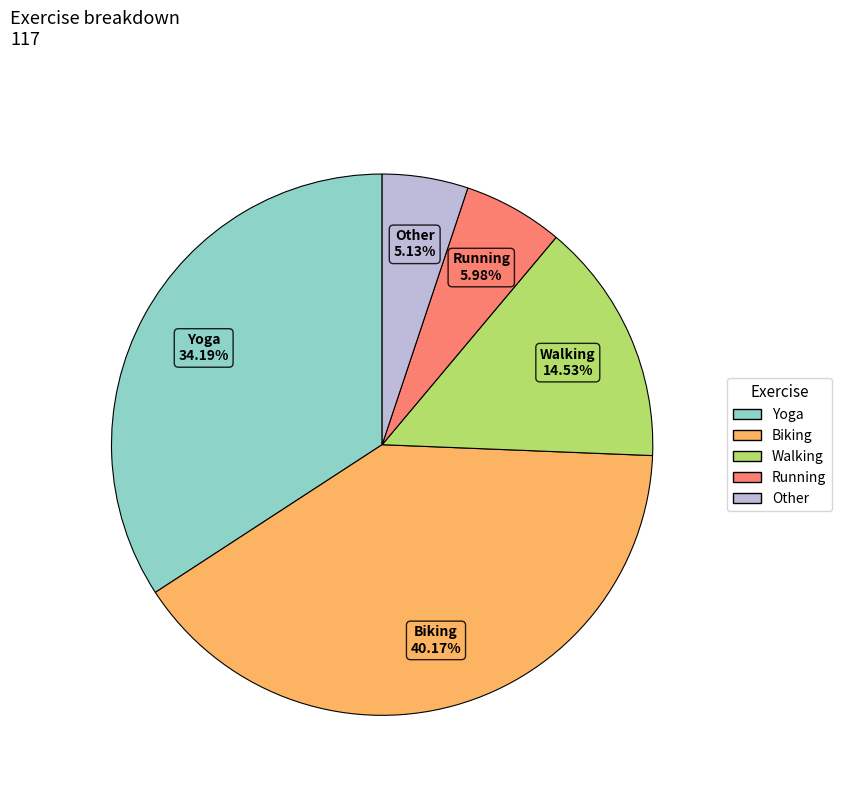

What is the total percentage of Other and Walking?

19.7%